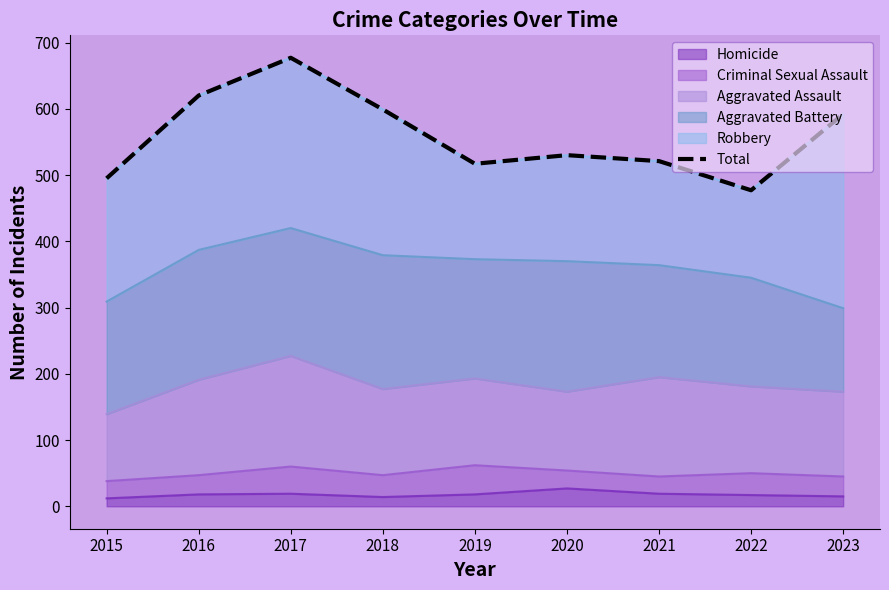

Approximately how many times larger is the value at 2017 compared to 2022?

1.4